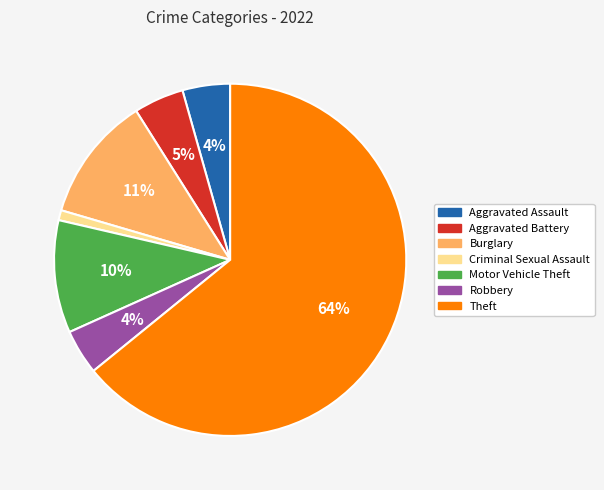

Is it true that Theft is 55% of the pie?

False